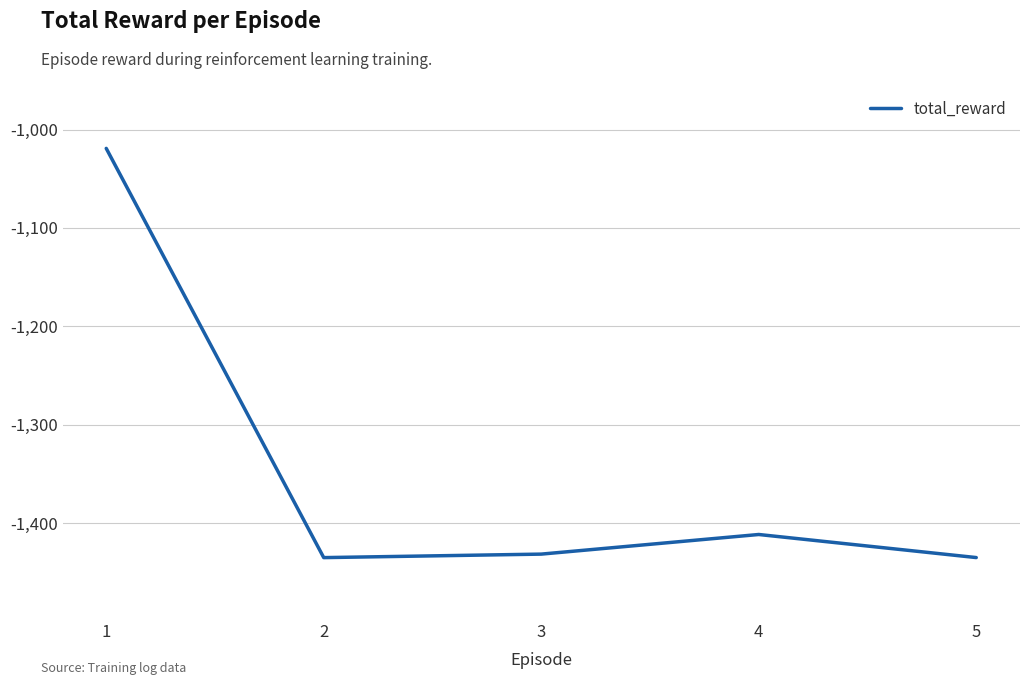

What is the sum of all values?

-6732.7